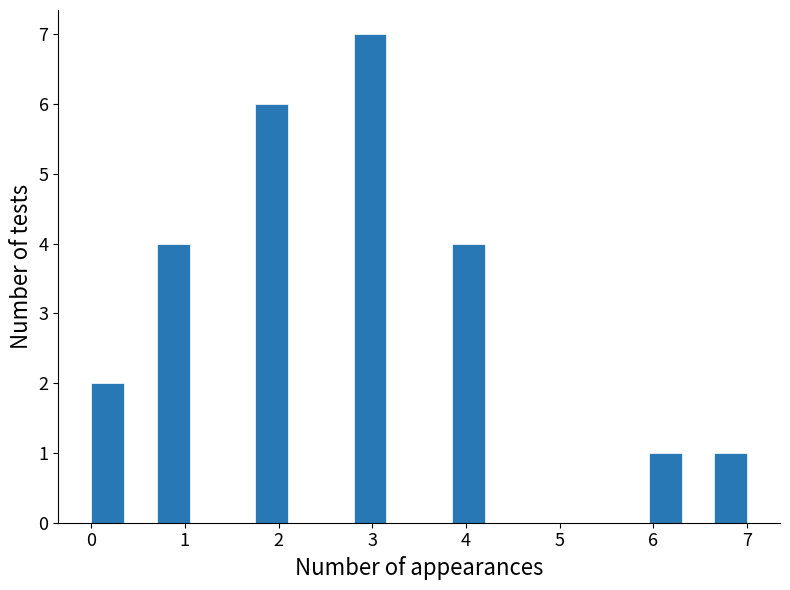

Around what value on the x-axis is the tallest bar? Give the approximate position of its centre, as read against the axis.

3.0